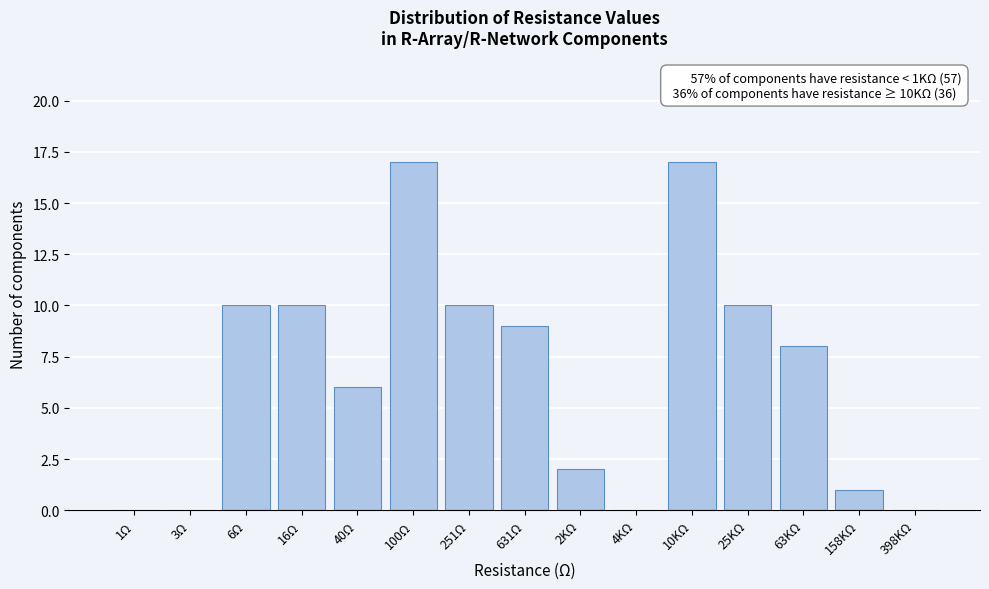

Reading right to left, extract all data points from this chart.

398KΩ=0	158KΩ=1	63KΩ=8	25KΩ=10	10KΩ=17	4KΩ=0	2KΩ=2	631Ω=9	251Ω=10	100Ω=17	40Ω=6	16Ω=10	6Ω=10	3Ω=0	1Ω=0